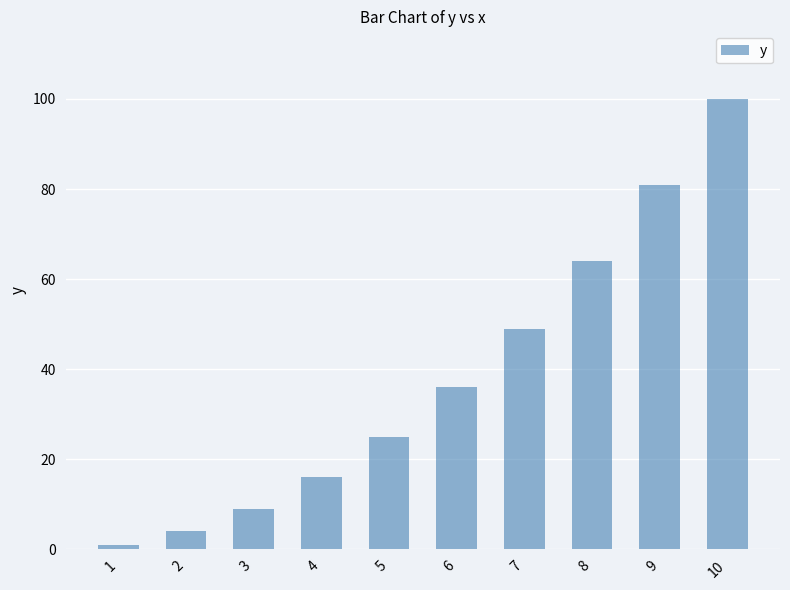

What is the difference between the maximum and second lowest values?

96